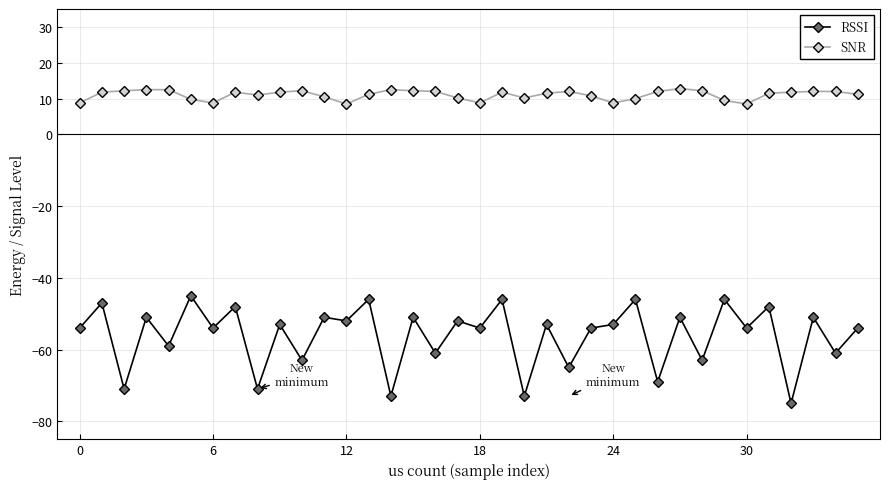

List the series in order of their peak value, highest first.

SNR, RSSI